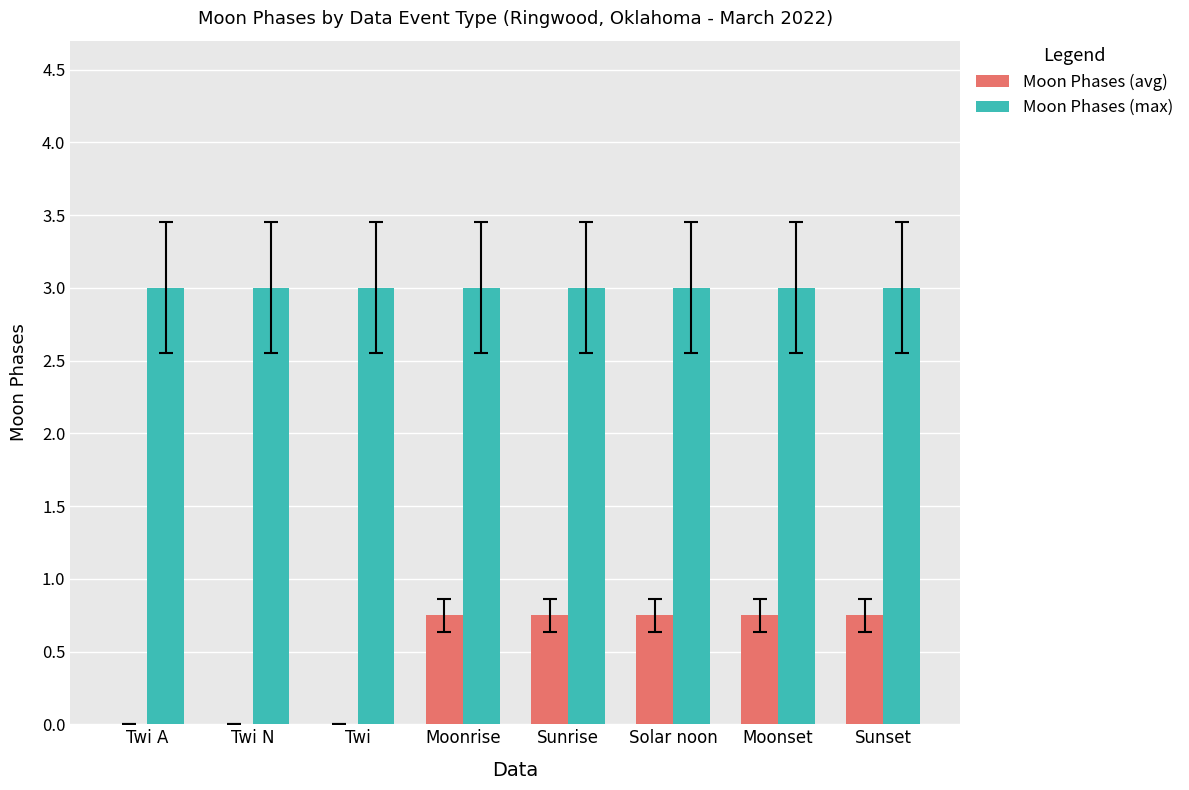

What is the maximum value shown in the chart?

3.0